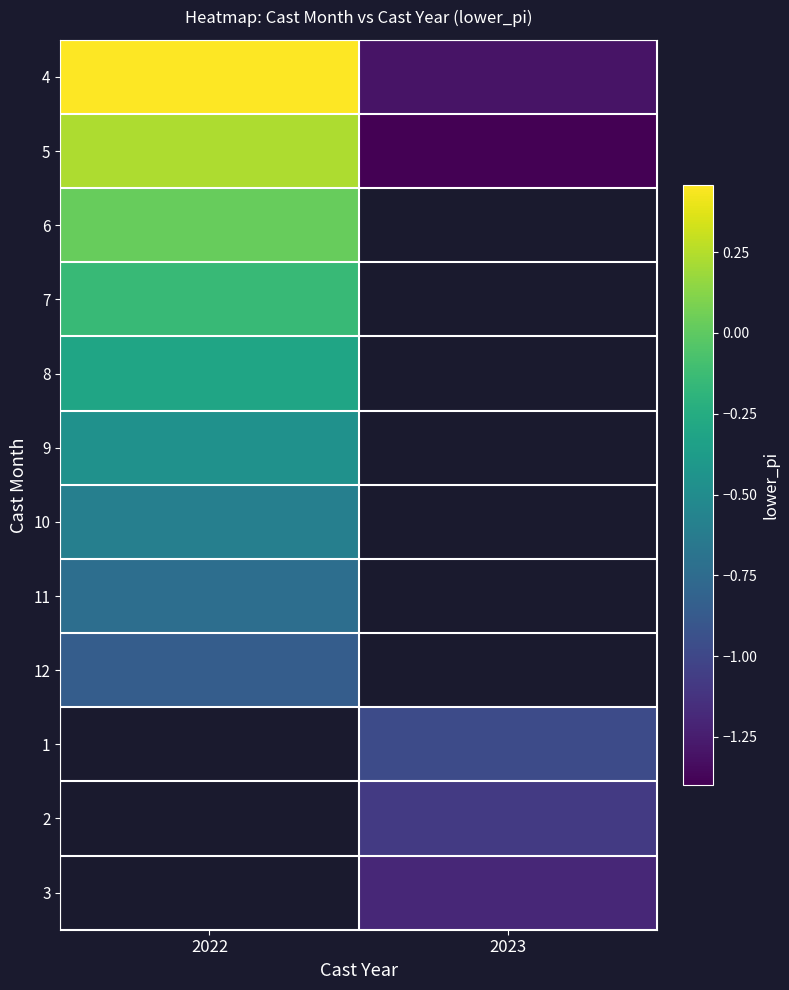

Between 2022 and 2023, which is larger?

2022